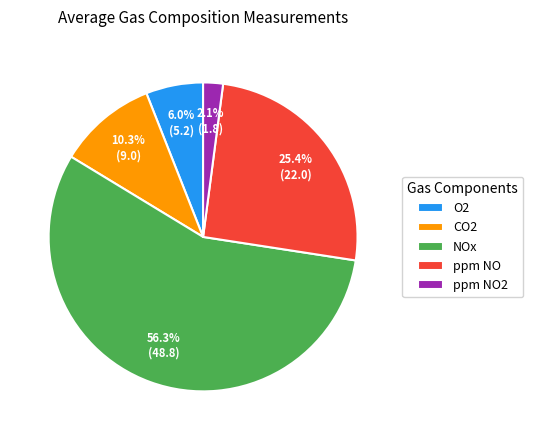

How many segments does this pie chart have?

5